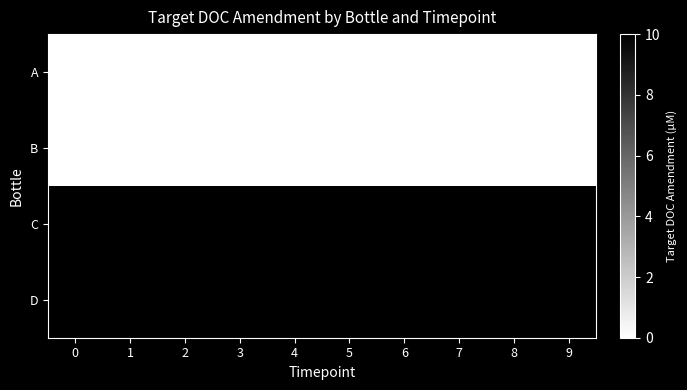

What is the spread (max minus min) of values at 4?

10